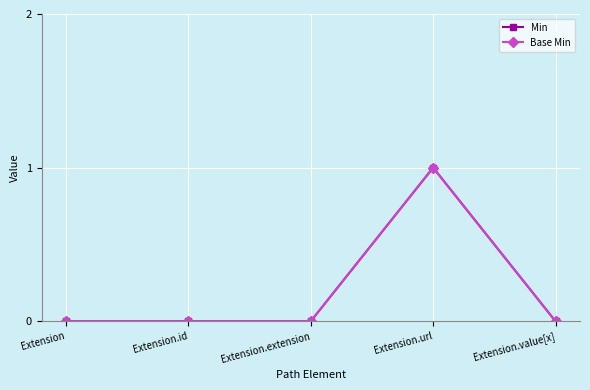

Reading left to right, transcribe all the data shown in this chart.

Min: Extension=0	Extension.id=0	Extension.extension=0	Extension.url=1	Extension.value[x]=0
Base Min: Extension=0	Extension.id=0	Extension.extension=0	Extension.url=1	Extension.value[x]=0